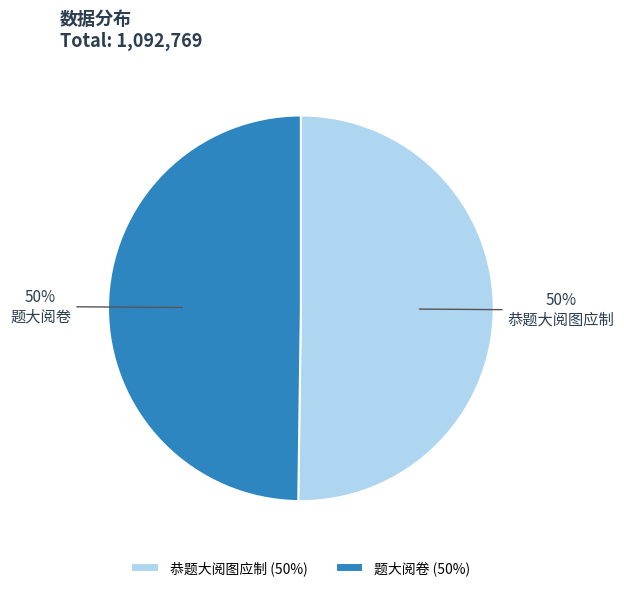

Is it true that 题大阅卷 is 41% of the pie?

False